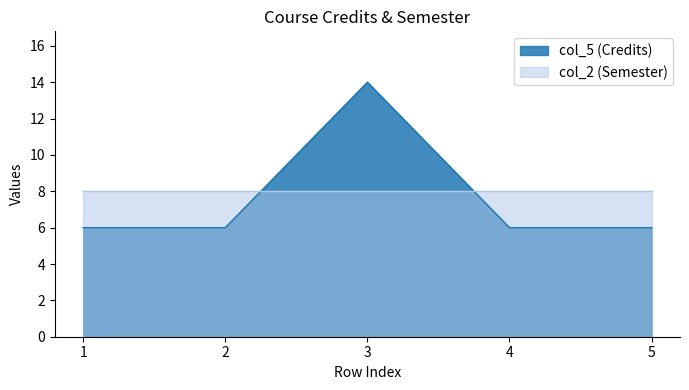

What is the value of the 4th point from the left?

6